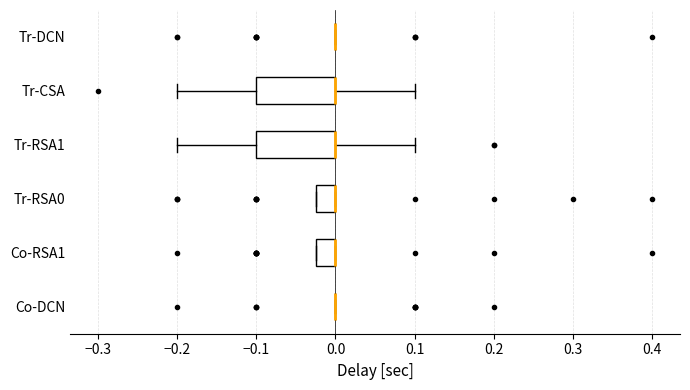

Where is the left edge of the box for Tr-CSA on the x-axis? The values are not printed on the chart, so give them approximately, as read against the axis.

-0.10